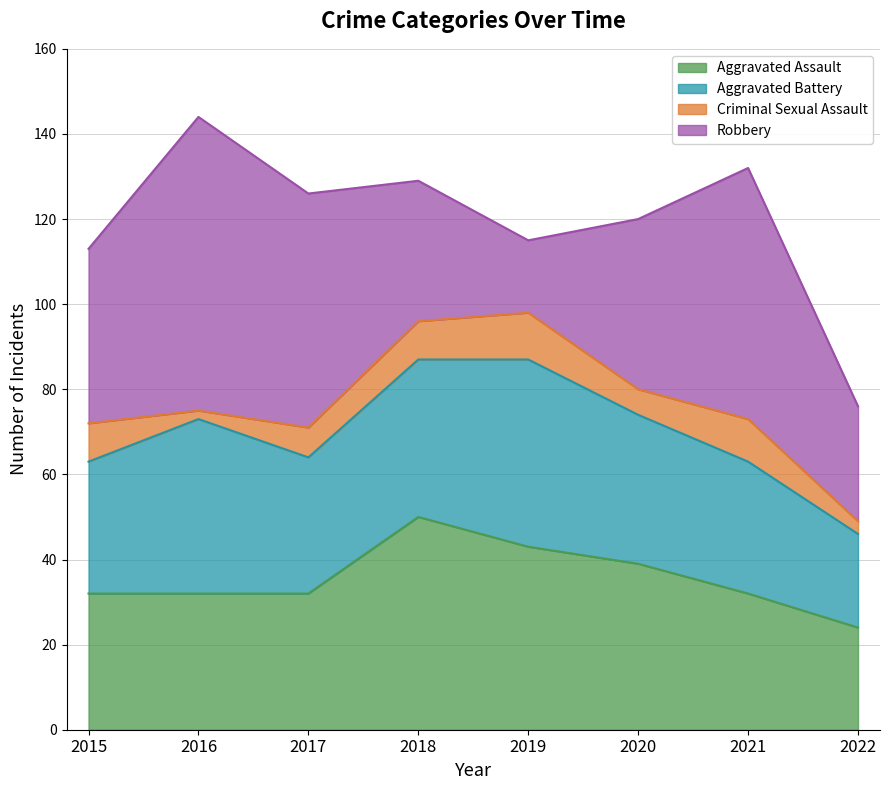

Reading right to left, transcribe all the data shown in this chart.

Aggravated Assault: 24	32	39	43	50	32	32	32
Aggravated Battery: 22	31	35	44	37	32	41	31
Criminal Sexual Assault: 3	10	6	11	9	7	2	9
Robbery: 27	59	40	17	33	55	69	41